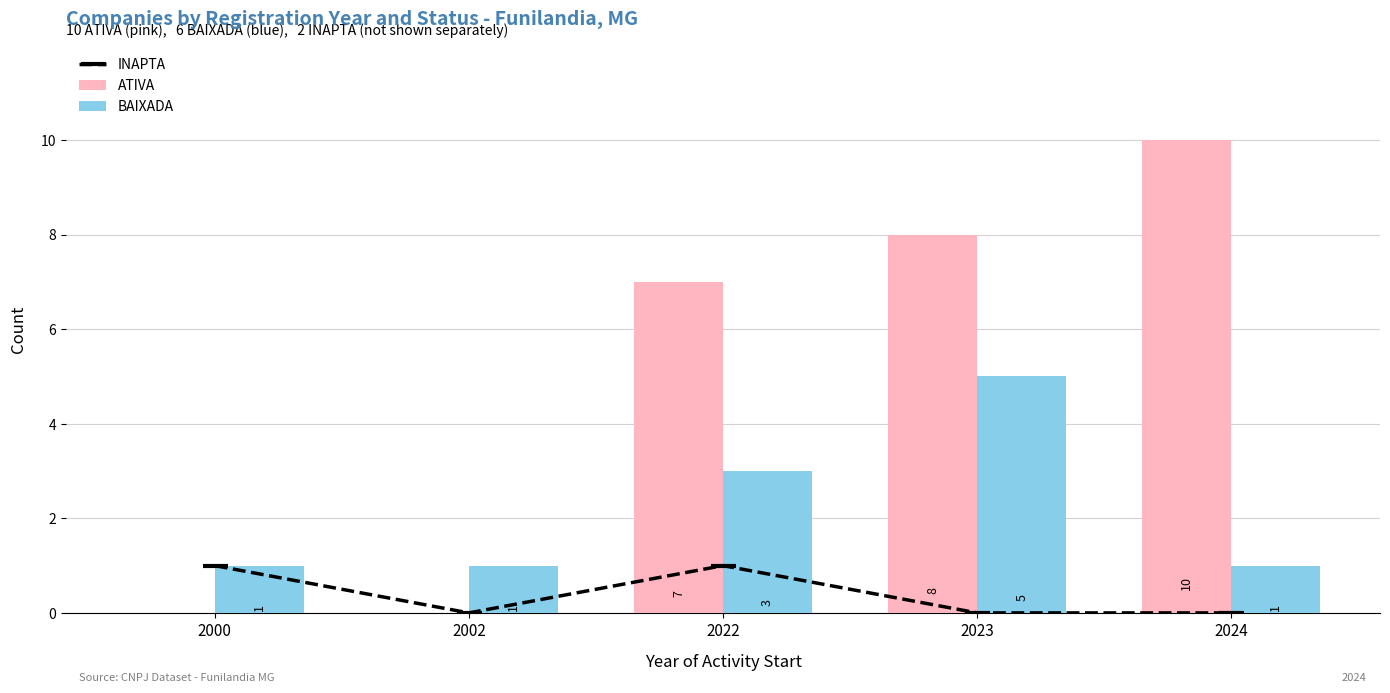

What is the value of the BAIXADA bar at the 2nd from the left?

1